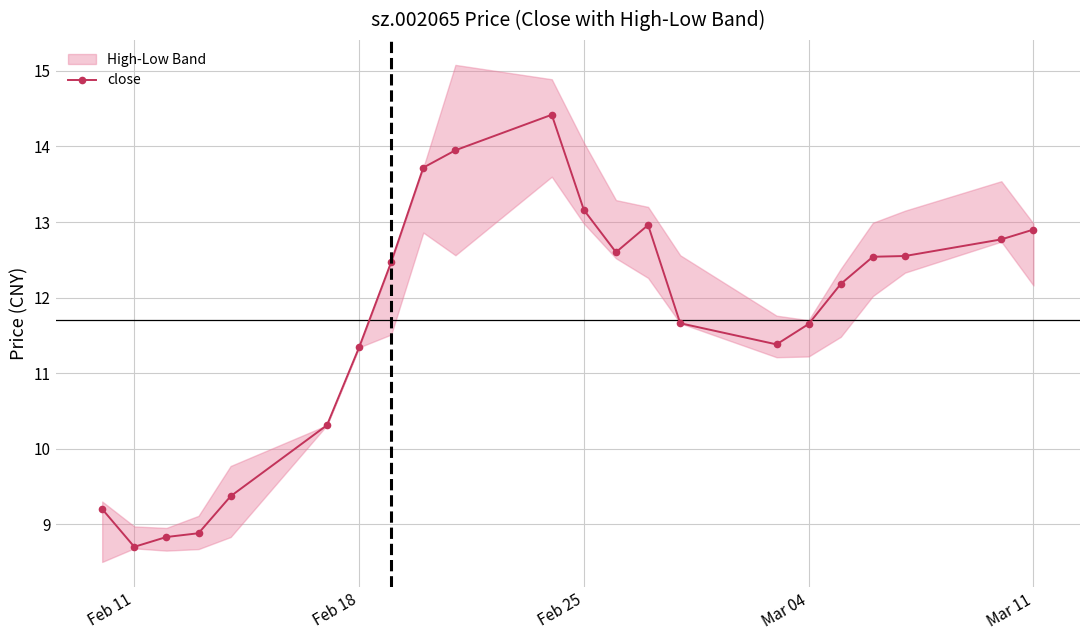

The close series shows 13.2 at Feb 25. True or false?

True